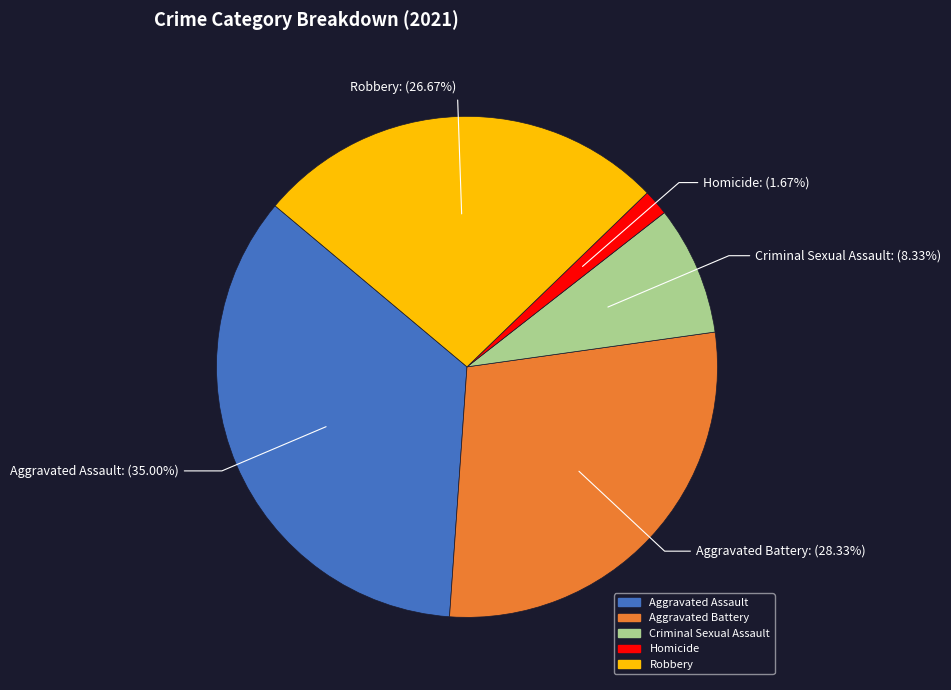

Approximately how many times larger is the value at Aggravated Assault compared to Homicide?

21.0